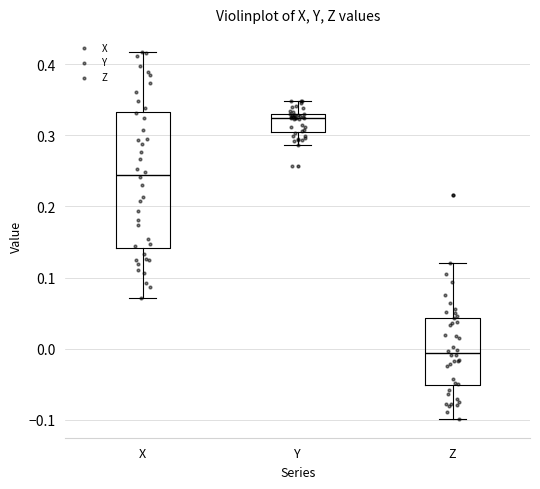

Reading left to right, read every box against the y-axis: the position of its median line, the range the box covers, and the ends of its whiskers. The values are not printed on the chart, so give them approximately, as read against the axis.

X: median 0.24, box 0.14 to 0.33, whiskers 0.07 to 0.42
Y: median 0.32, box 0.31 to 0.33, whiskers 0.29 to 0.35
Z: median -0.01, box -0.05 to 0.04, whiskers -0.10 to 0.12